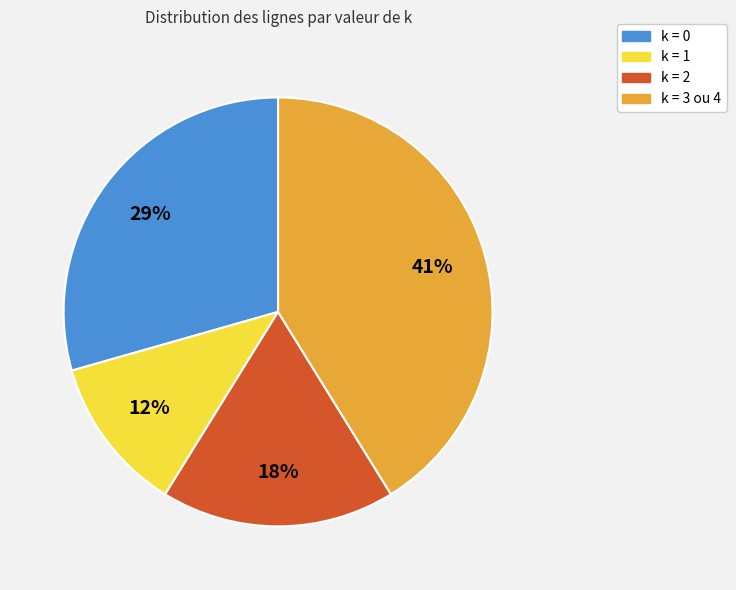

How many slices are in this pie chart?

4